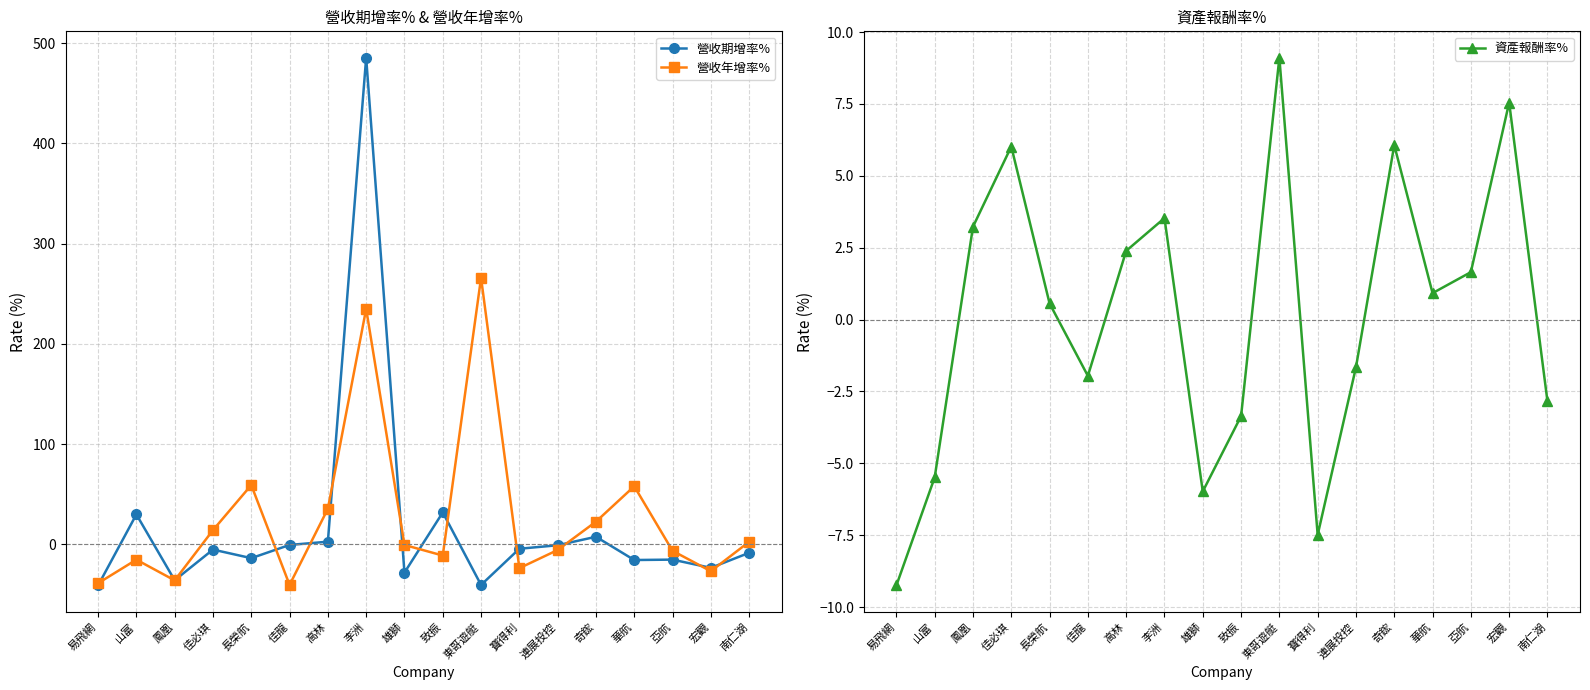

Where is 資產報酬率% nearest to the value 0?

長榮航